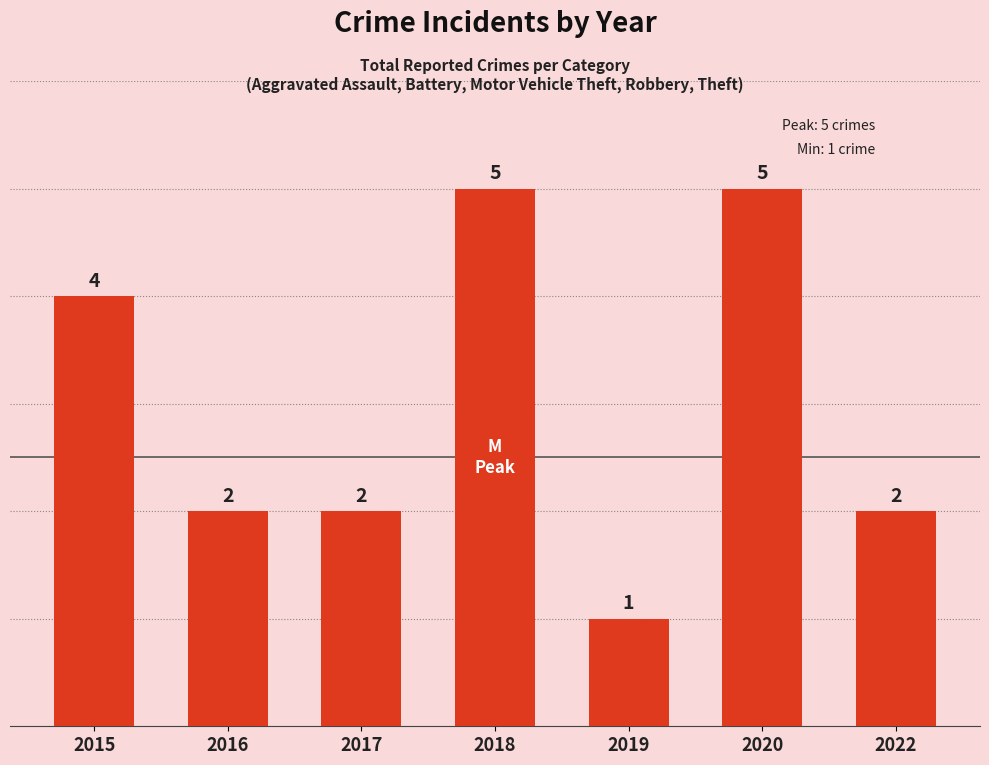

Which label corresponds to the smallest value in the chart?

2019